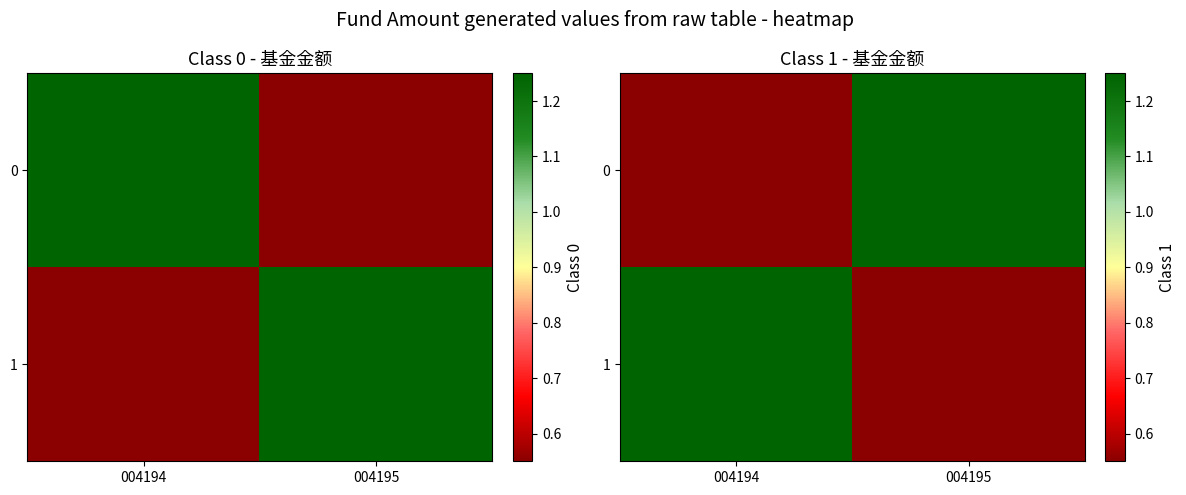

Is it true that 1 equals 0.8 at 004194?

False